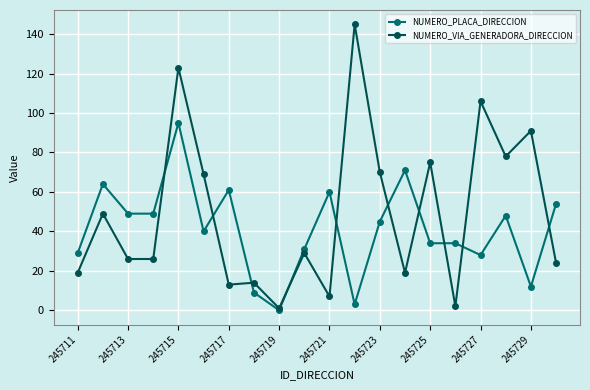

What are all the series names shown in the legend?

NUMERO_PLACA_DIRECCION, NUMERO_VIA_GENERADORA_DIRECCION